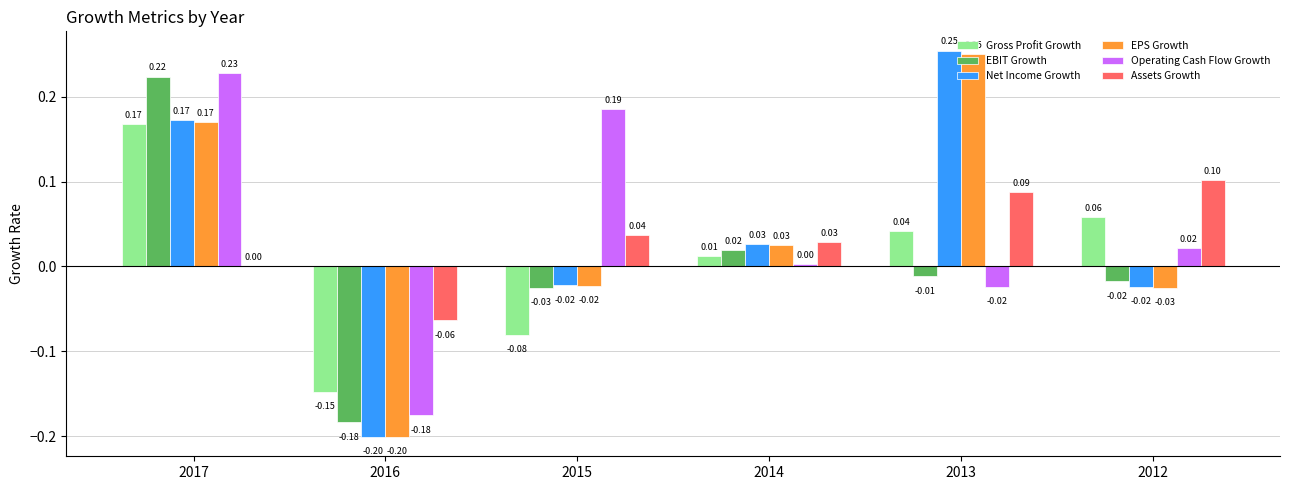

Which series has the largest total across all categories?

Operating Cash Flow Growth